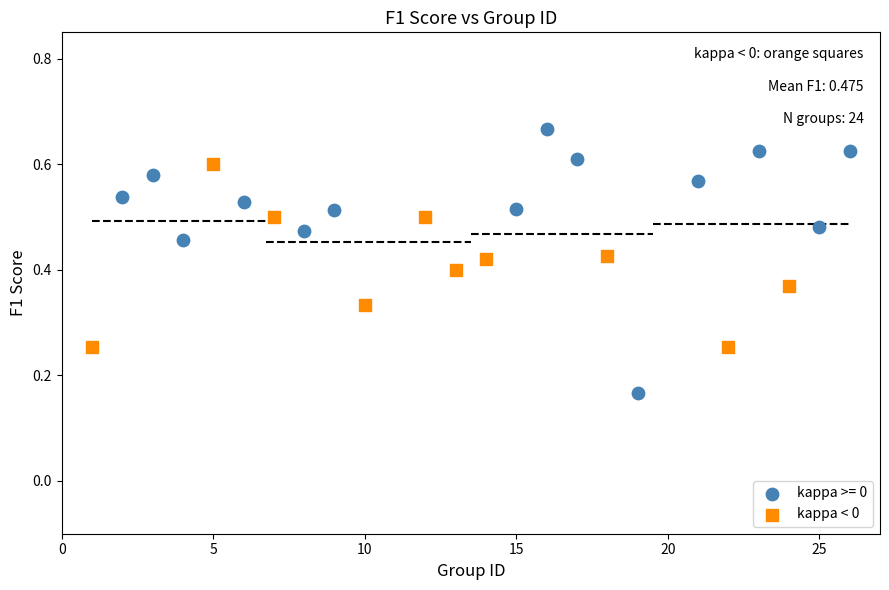

Which series contains the highest Y value?

kappa >= 0